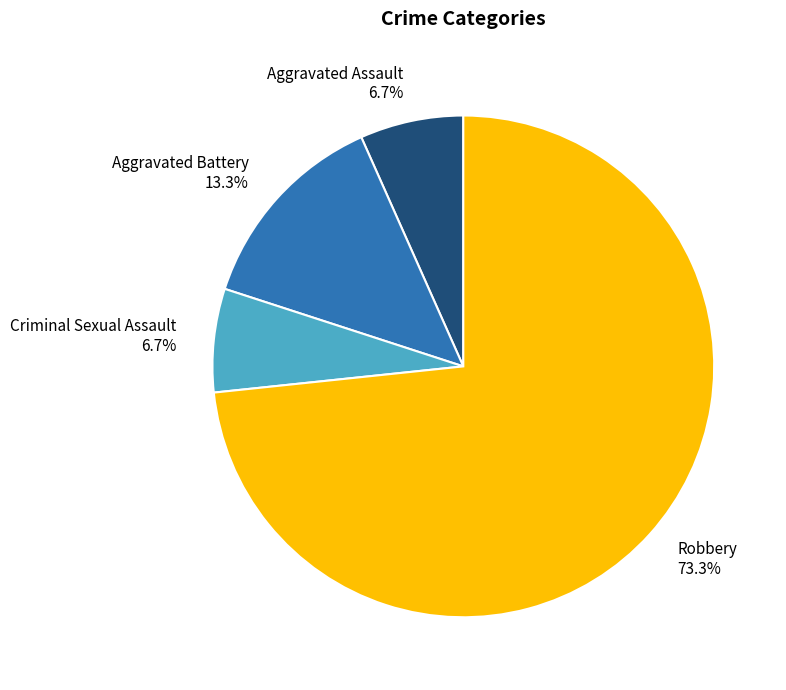

Do Aggravated Assault and Criminal Sexual Assault together represent more than half of the pie?

No